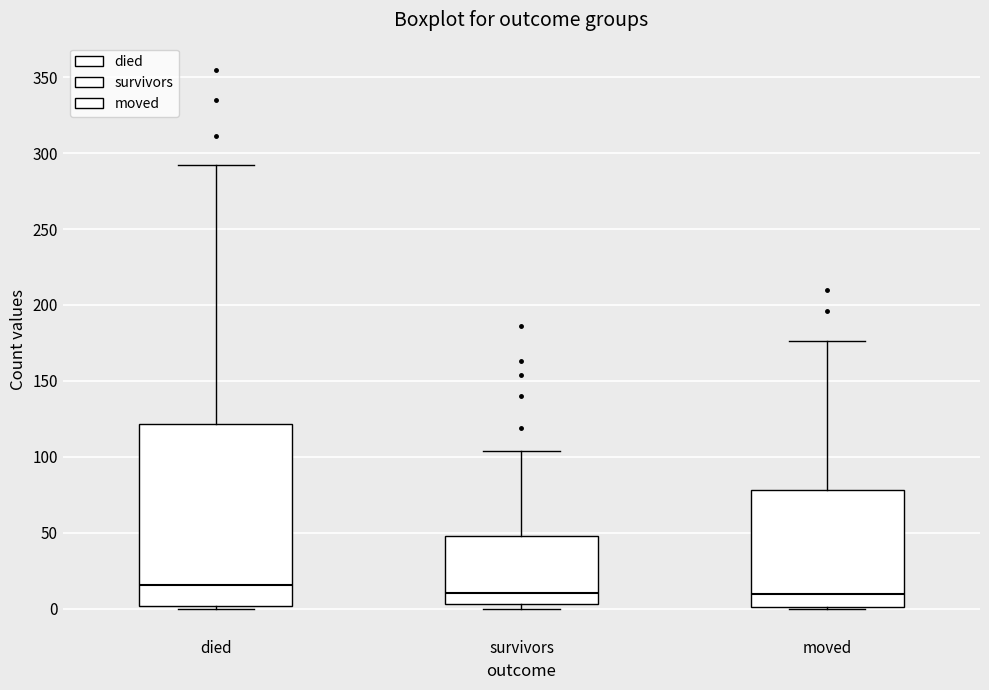

Reading left to right, transcribe this box plot: for each box, give where its median line is, the range the box spans, and where its two whiskers end, as read against the y-axis. The values are not printed on the chart, so give them approximately, as read against the axis.

died: median 15, box 0 to 120, whiskers 0 to 290
survivors: median 10, box 5 to 50, whiskers 0 to 105
moved: median 10, box 0 to 80, whiskers 0 to 175